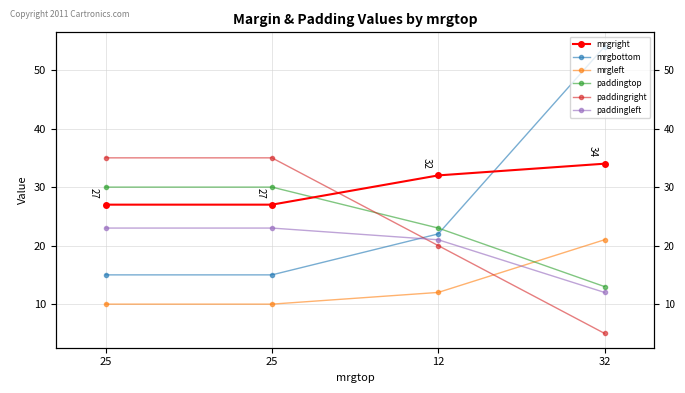

At which label is mrgleft closest to 15?

12